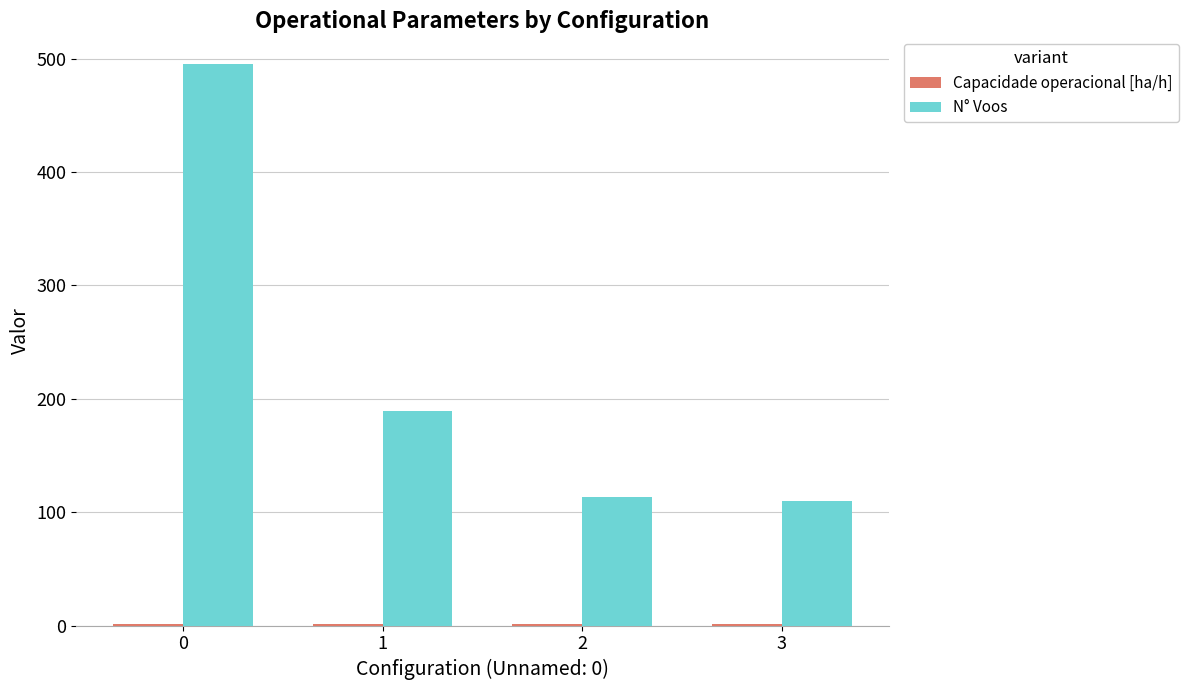

What is the greatest value displayed?

495.0